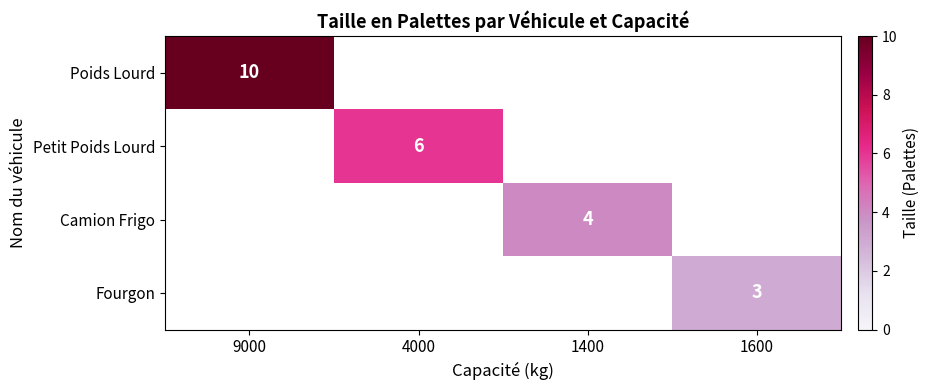

The Poids Lourd series shows 5 at 9000. True or false?

False